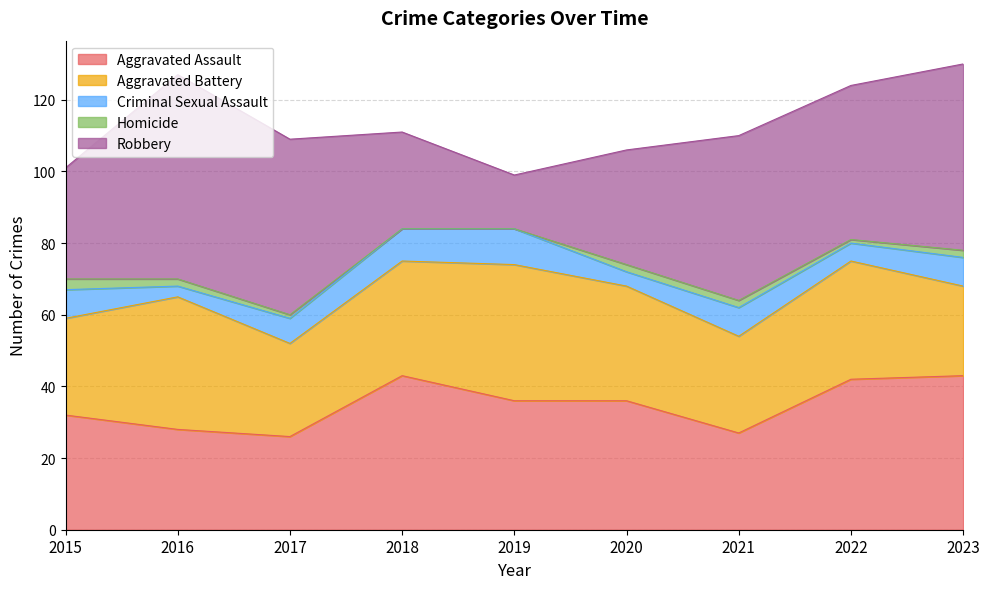

True or false: Aggravated Battery and Robbery intersect in this chart.

True